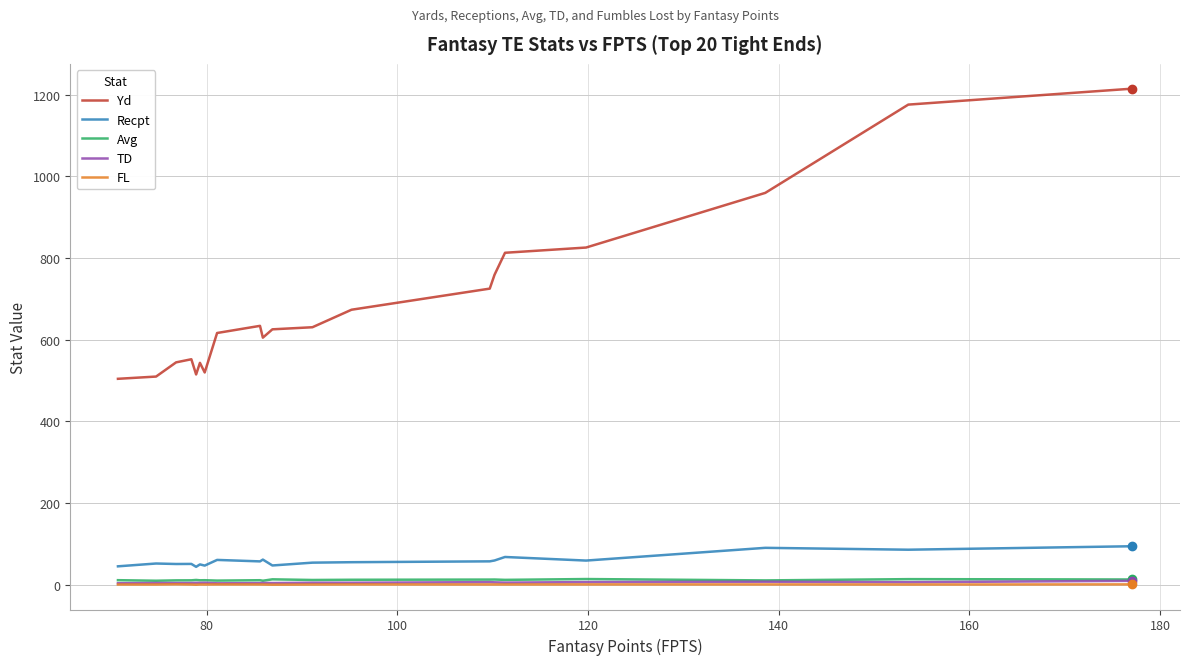

True or false: FL and Yd intersect in this chart.

False